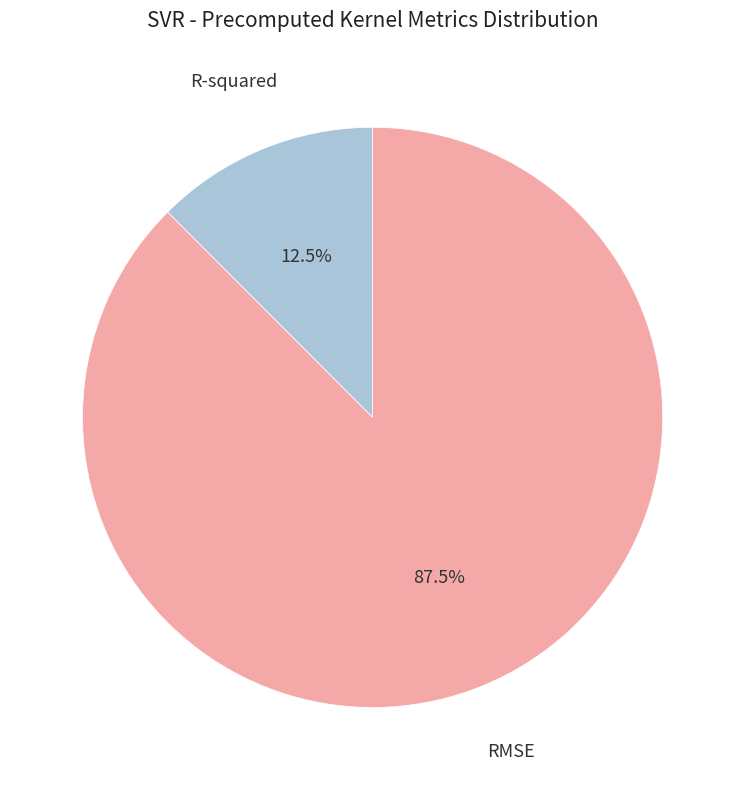

Which category accounts for the majority?

RMSE